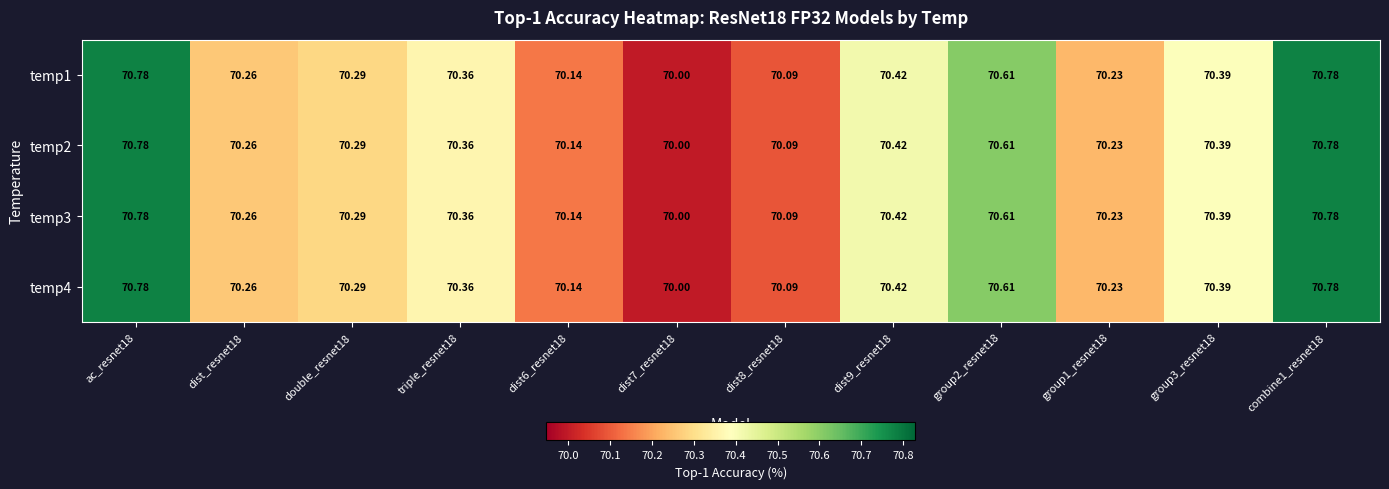

Is the value of temp1 at combine1_resnet18 greater than the value of temp2 at double_resnet18?

Yes